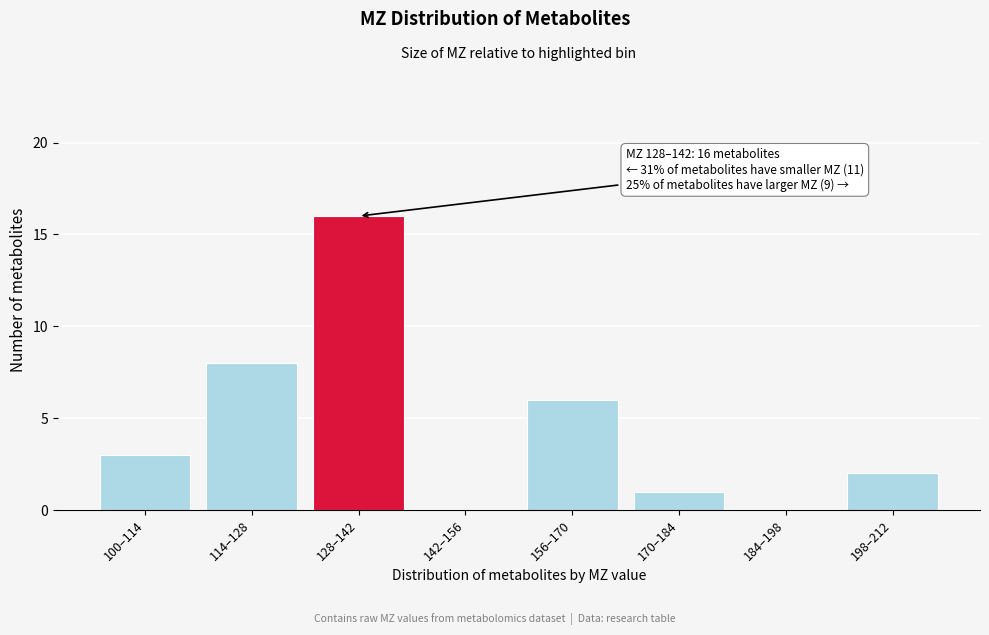

Reading left to right, list all the values displayed in this chart.

100–114=3	114–128=8	128–142=16	142–156=0	156–170=6	170–184=1	184–198=0	198–212=2